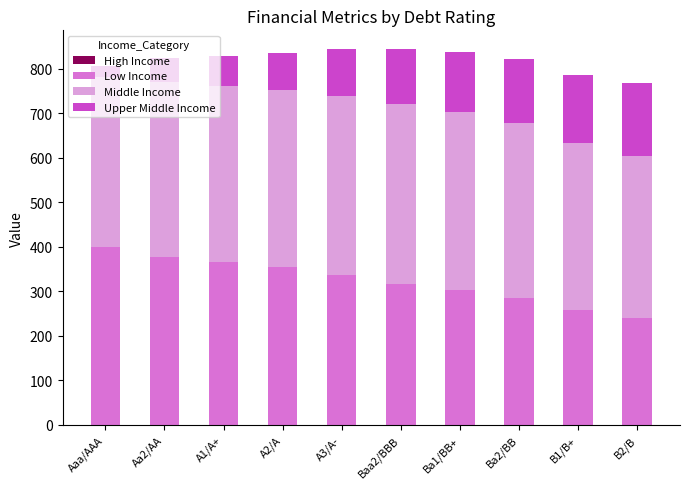

Are the bars grouped side by side (vs. stacked)?

No